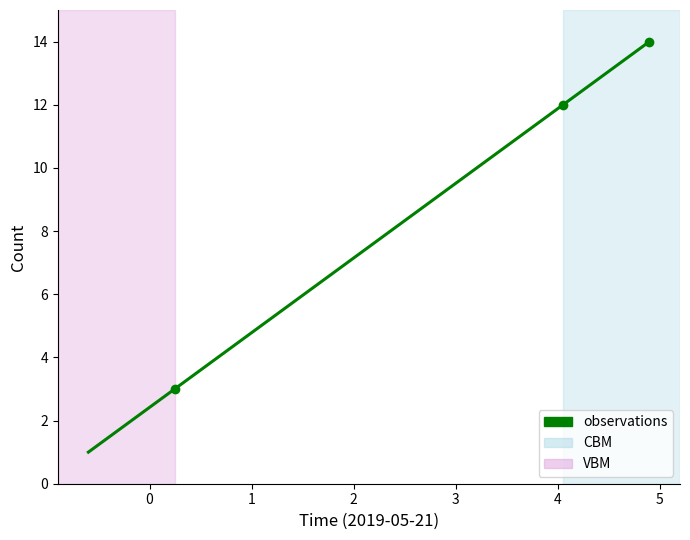

True or false: there are more than 1 points higher than both neighbors.

False